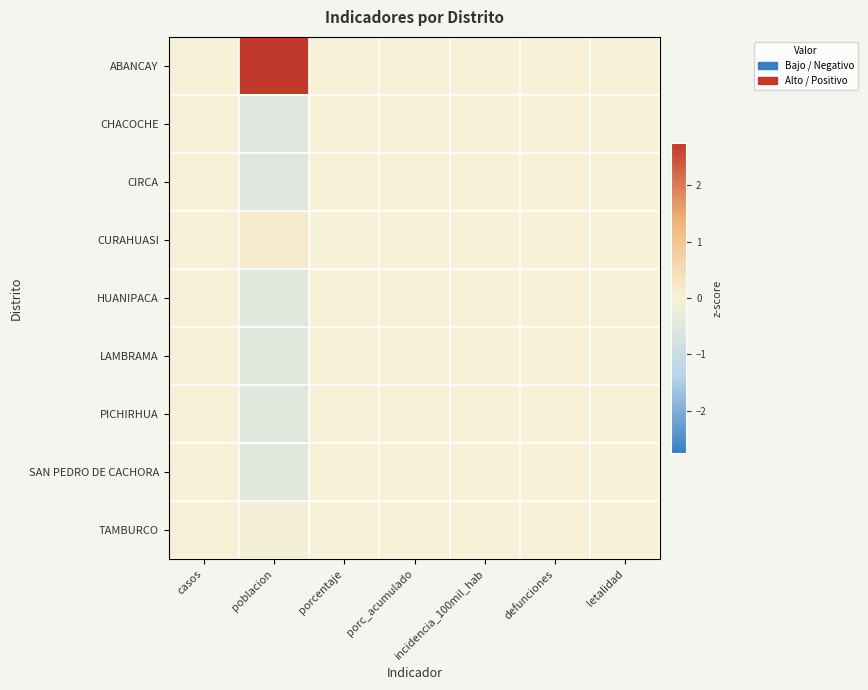

Which category has the highest value in the PICHIRHUA series?

casos